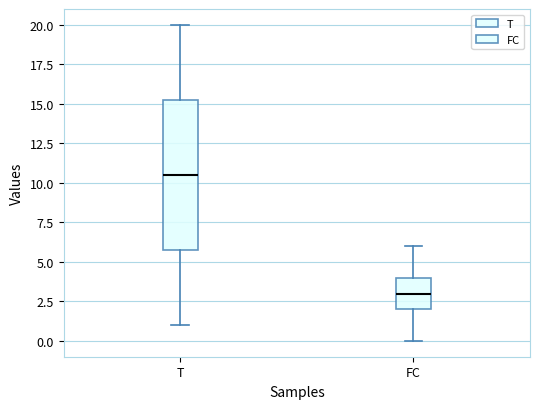

Which box has the lowest median line?

FC